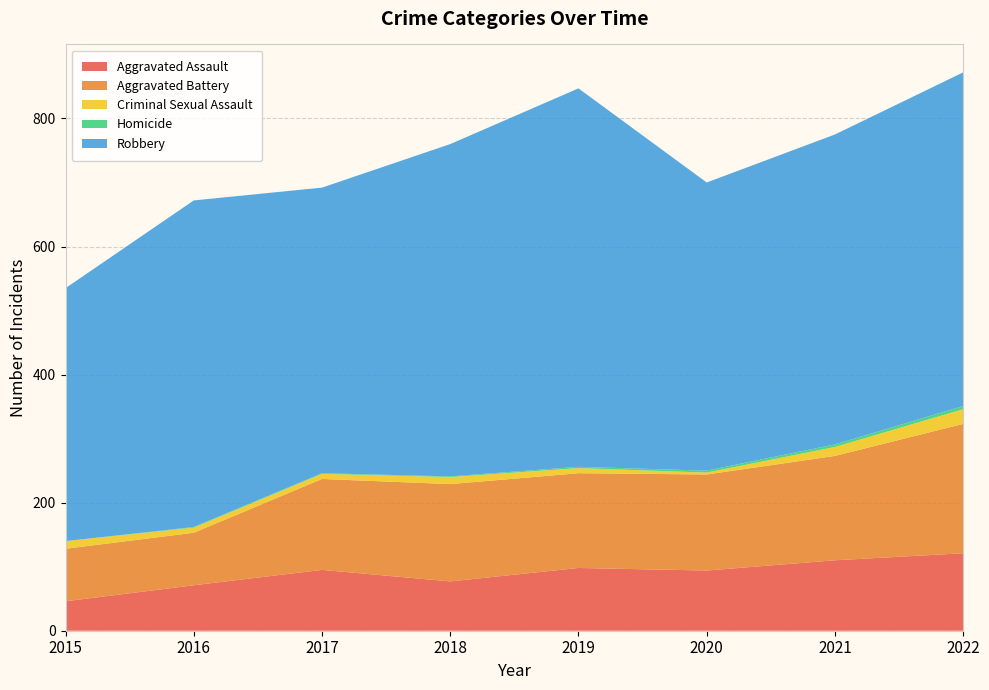

Reading left to right, extract all data points from this chart.

Aggravated Assault: 2015=46	2016=71	2017=95	2018=77	2019=98	2020=94	2021=110	2022=121
Aggravated Battery: 2015=82	2016=82	2017=142	2018=152	2019=148	2020=150	2021=163	2022=202
Criminal Sexual Assault: 2015=12	2016=8	2017=8	2018=11	2019=8	2020=3	2021=14	2022=23
Homicide: 2015=0	2016=1	2017=1	2018=1	2019=2	2020=3	2021=4	2022=5
Robbery: 2015=395	2016=510	2017=446	2018=519	2019=591	2020=450	2021=484	2022=521